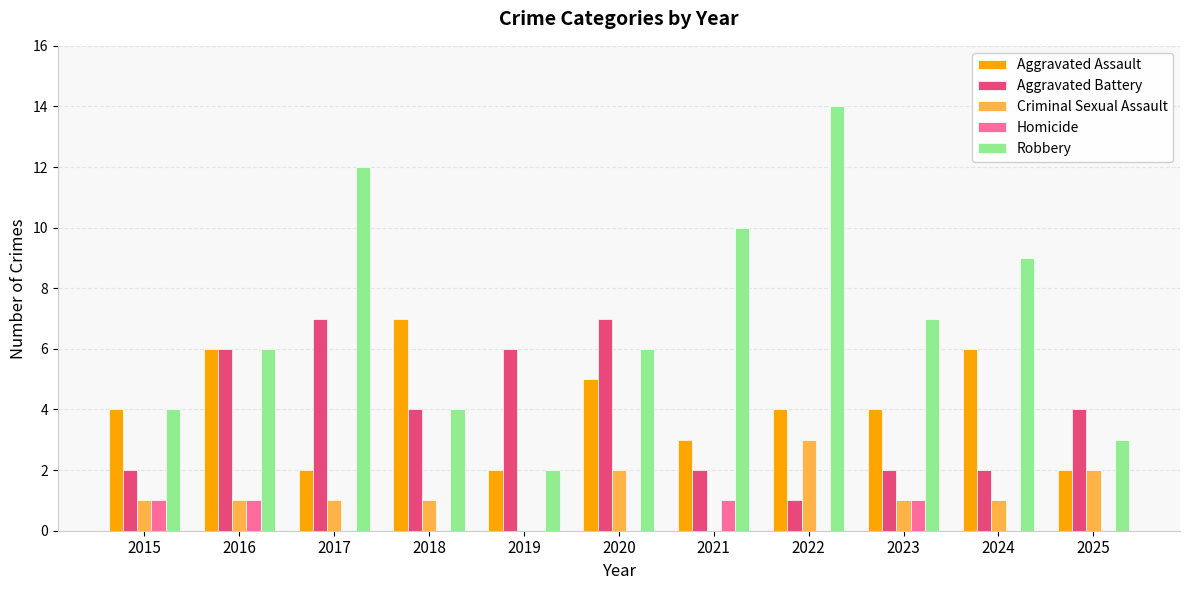

How many series are shown in this chart?

5